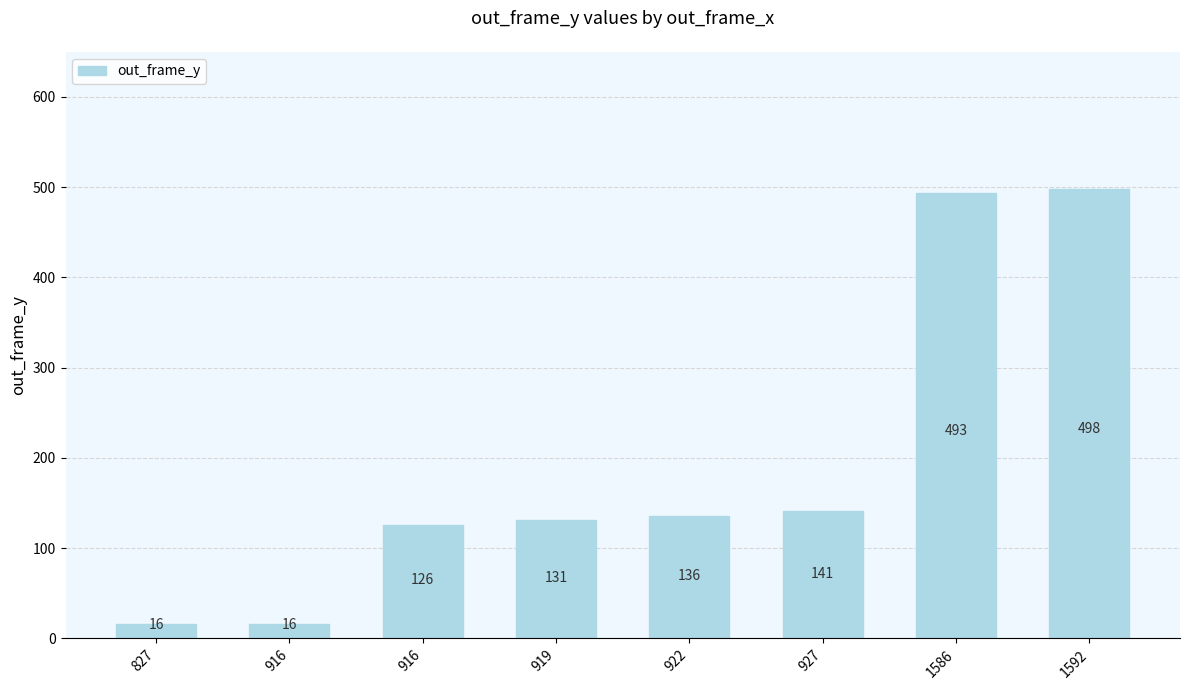

What is the difference between the maximum and minimum values?

482